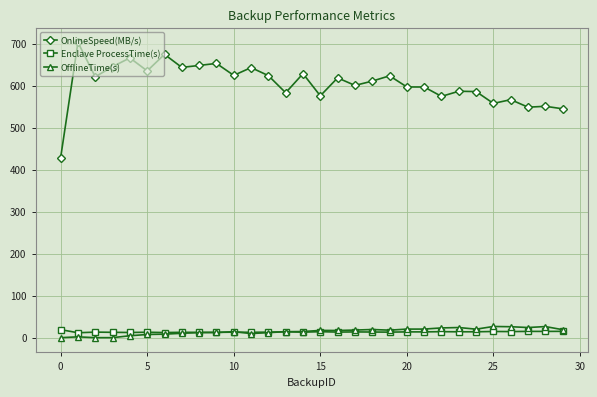

In Enclave ProcessTime(s), how many points are lower than both neighbors (excluding endpoints)?

11